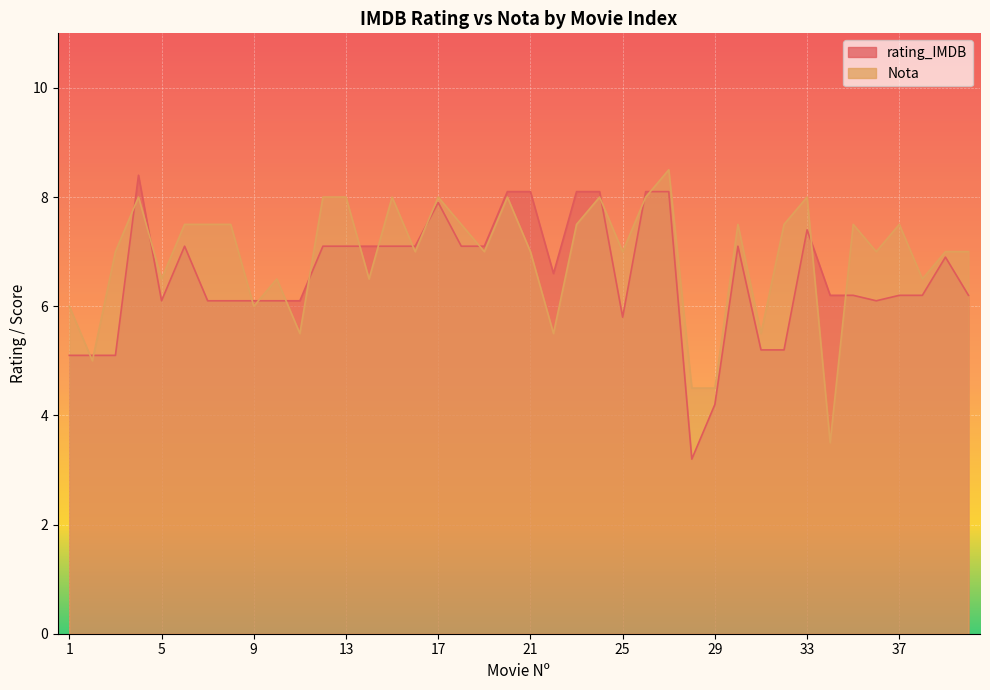

How many data points in rating_IMDB are less than 6?

8